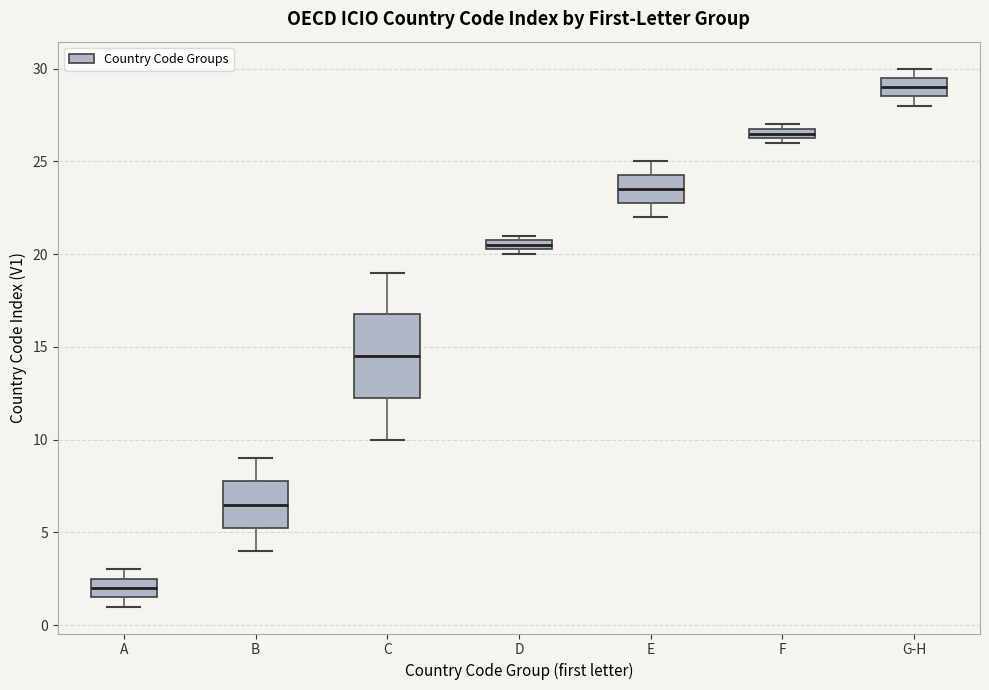

Which box has the lowest median line?

A